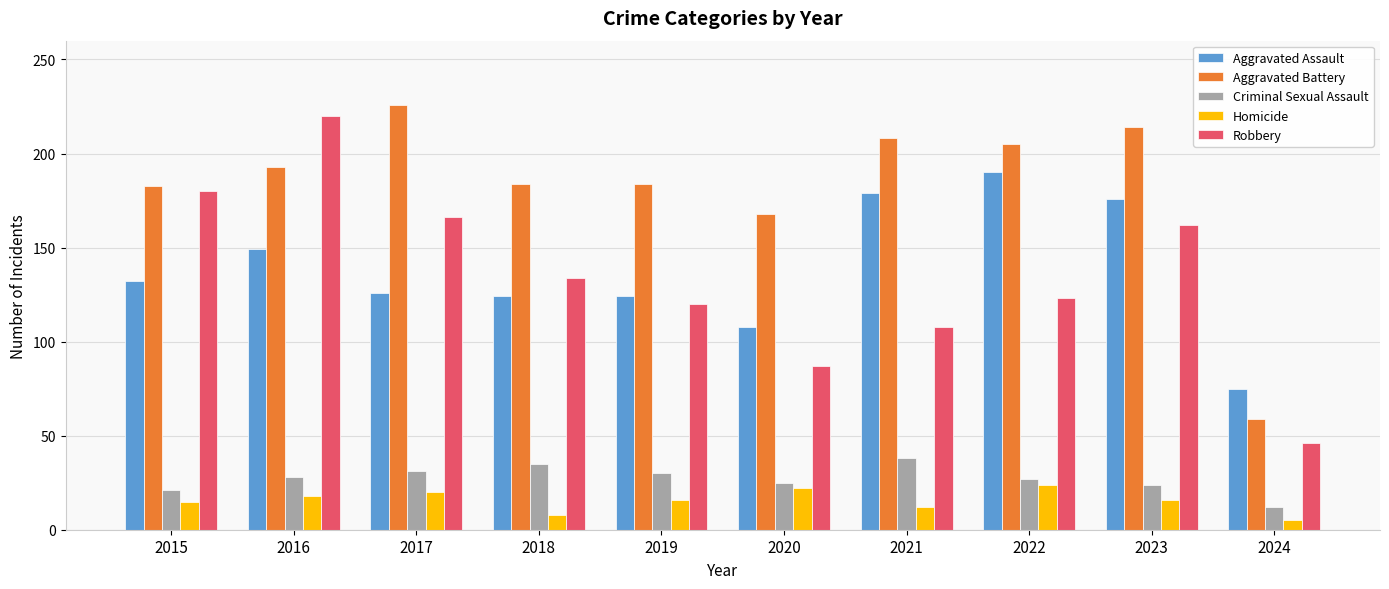

The value of Aggravated Battery at 2020 is 102. True or false?

False